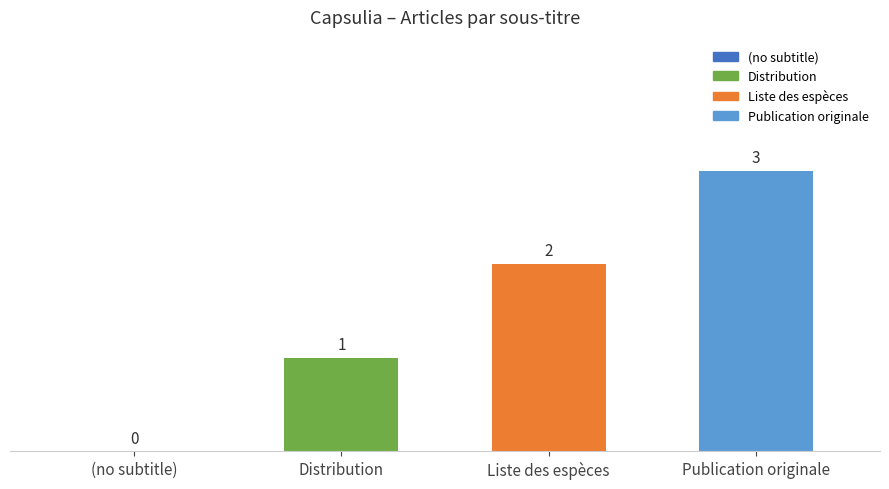

Are the bars horizontal?

No